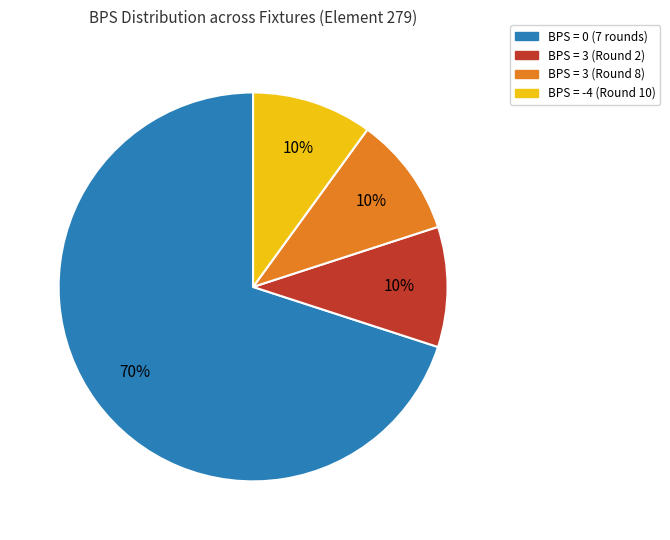

Count the number of slices in the pie.

4